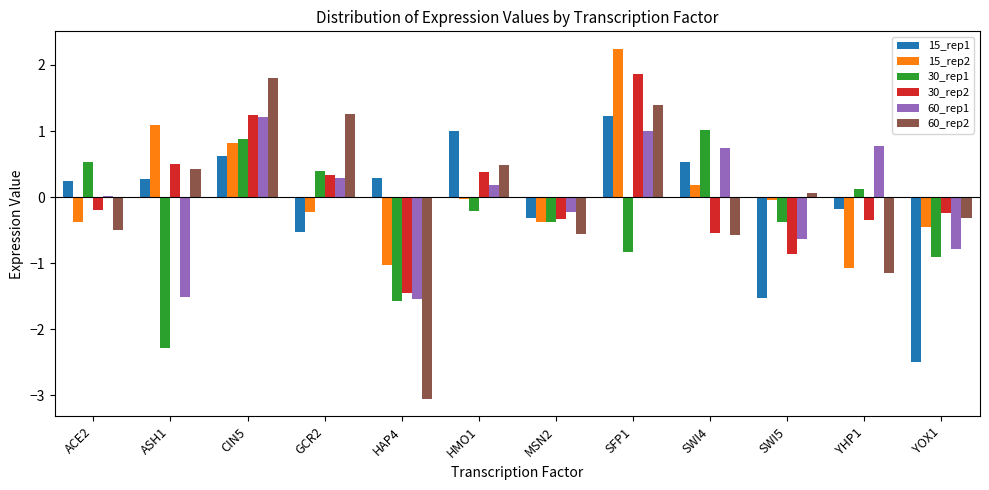

Count the number of data series in this chart.

6